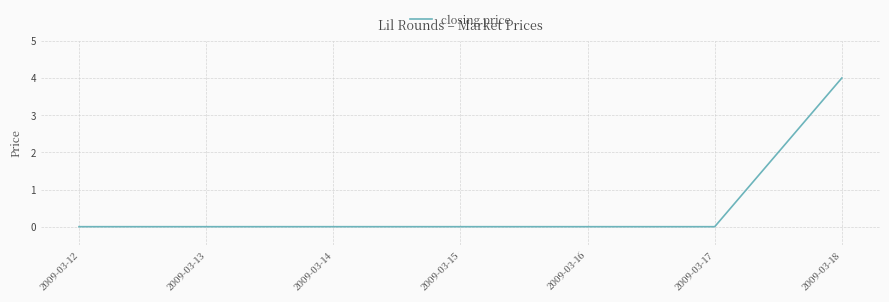

How many lines are shown in the chart?

1